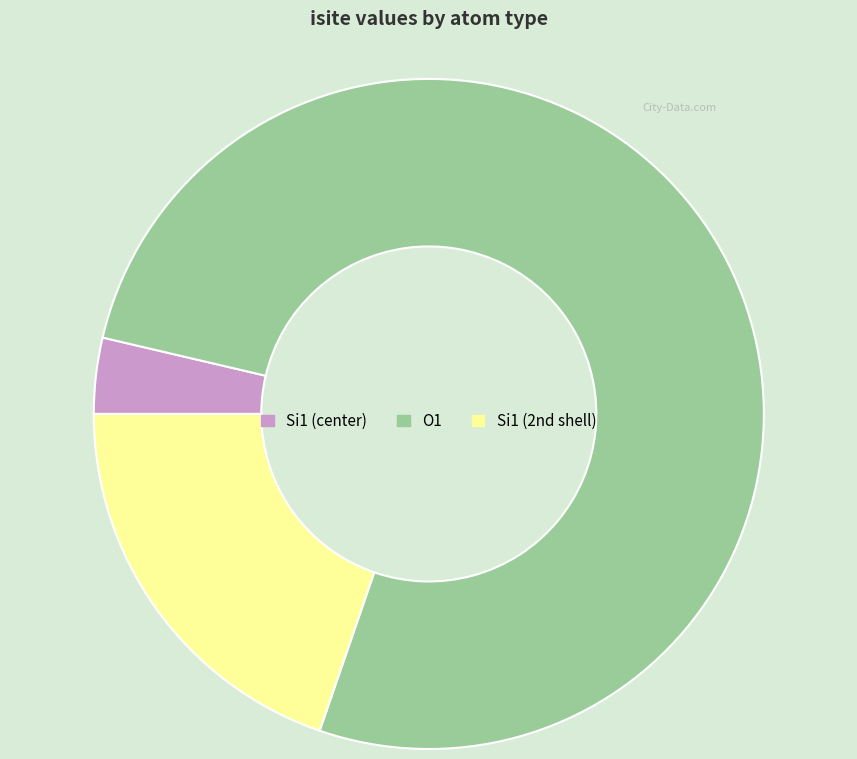

Is there a majority slice in this chart?

Yes